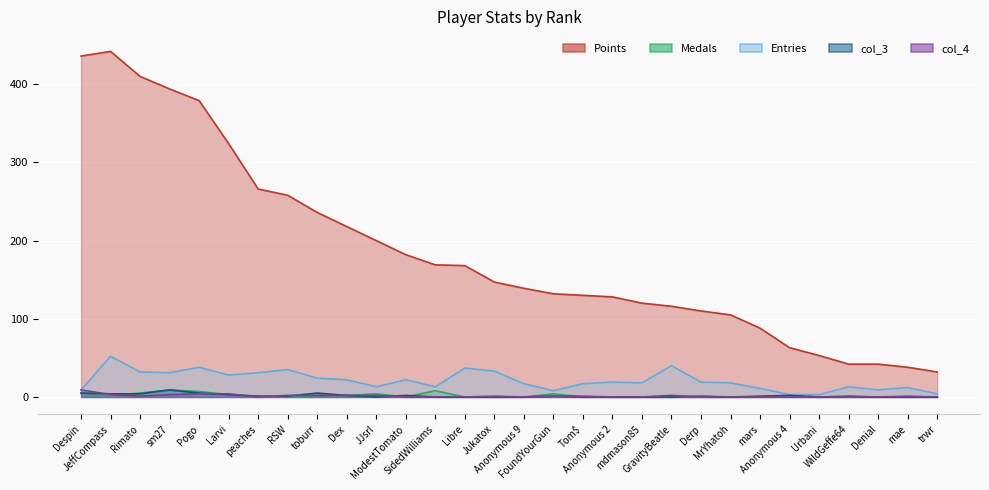

Which series changed the most between Jukatox and FoundYourGun?

Entries